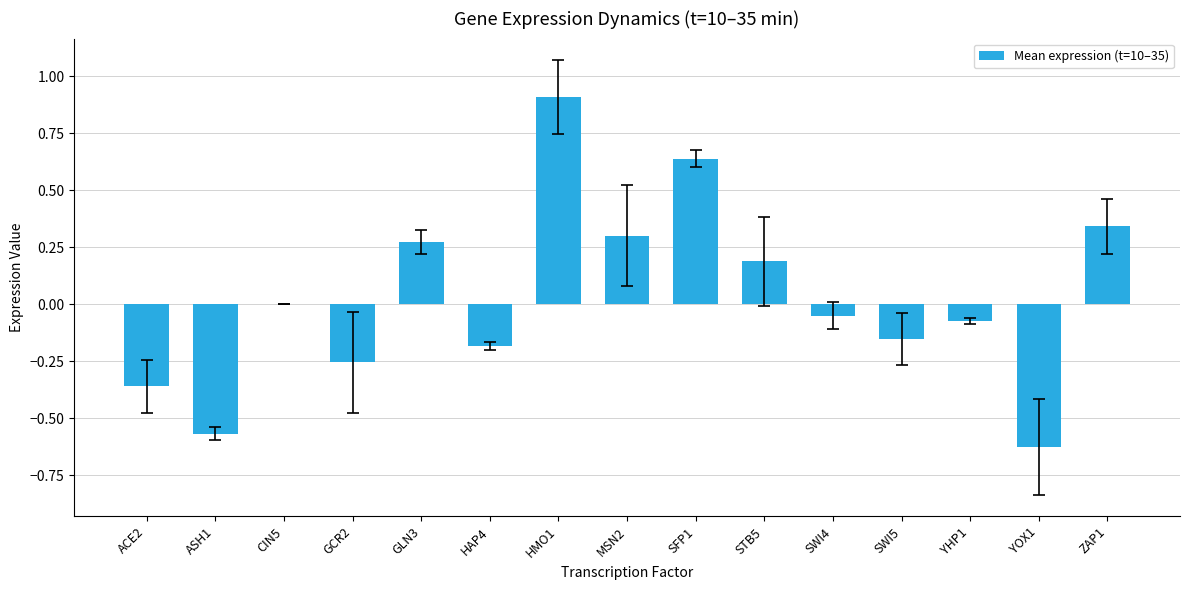

Where is the data nearest to the value 0?

CIN5